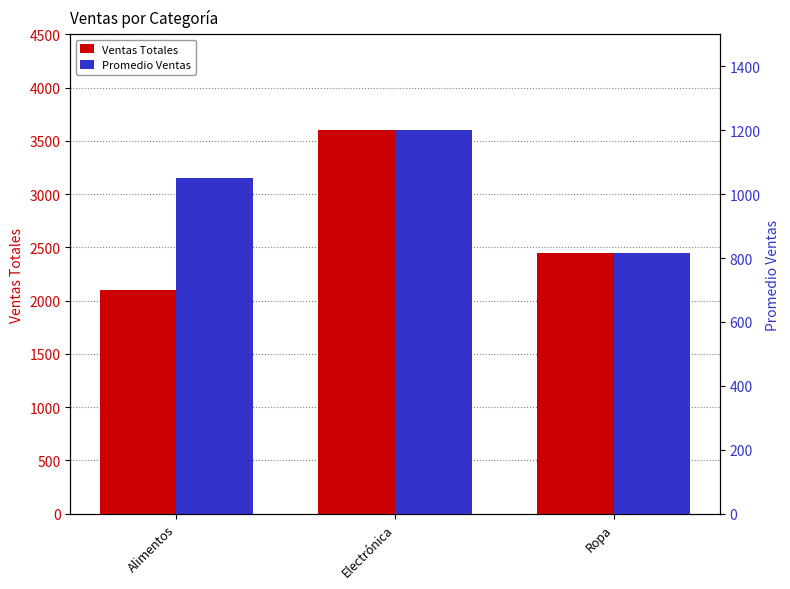

What is the spread (max minus min) of values at Electrónica?

2400.0